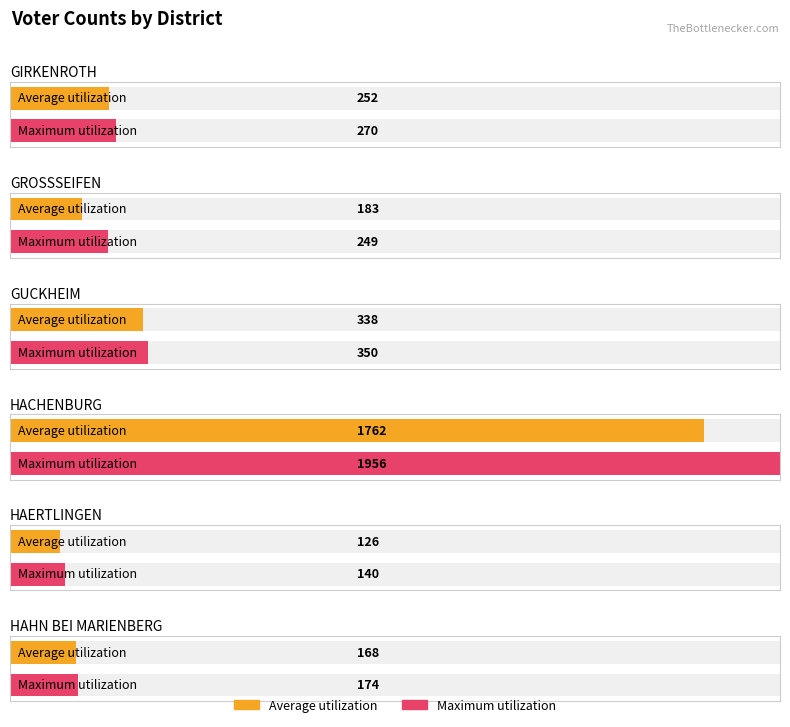

What is the total value across all series at HAHN BEI MARIENBERG?

342